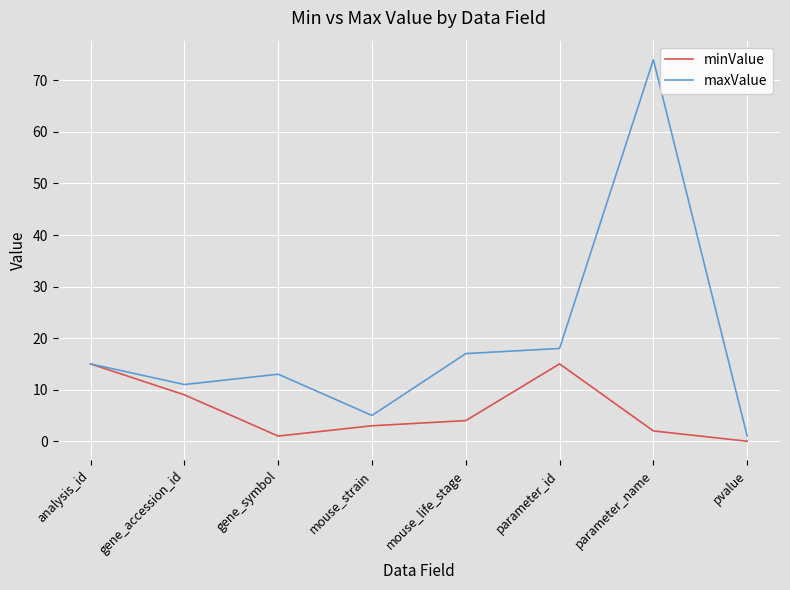

Reading right to left, transcribe all the data shown in this chart.

minValue: 0	2	15	4	3	1	9	15
maxValue: 1	74	18	17	5	13	11	15